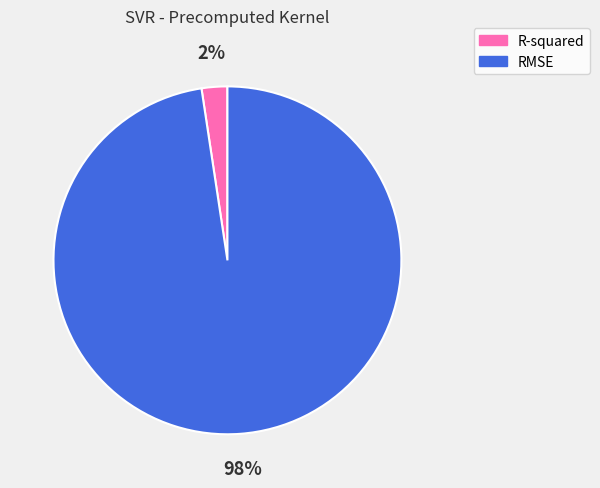

Is it true that R-squared is 2% of the pie?

True